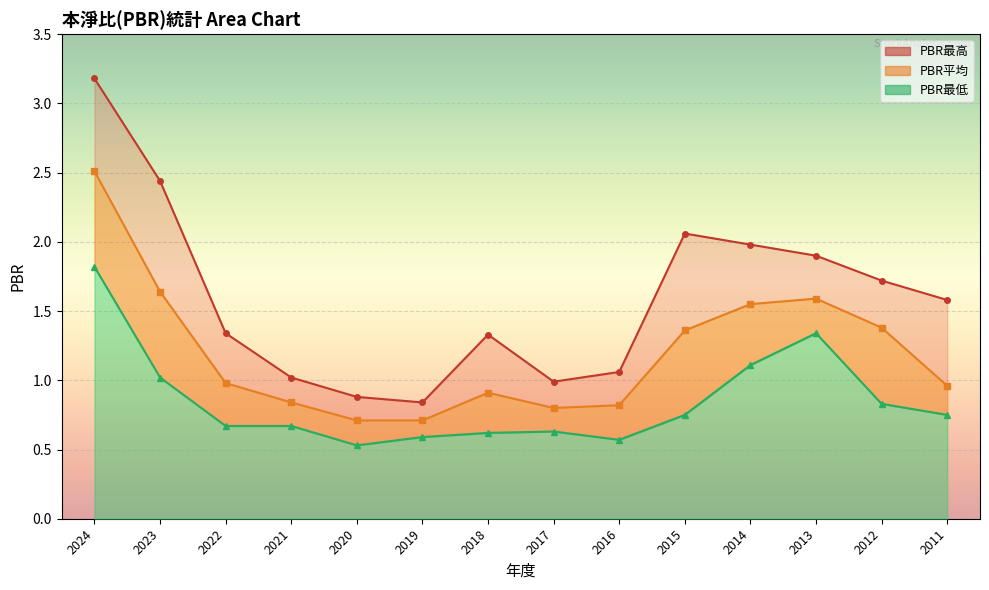

What is the difference between the PBR平均 values at 2017 and 2022?

0.2